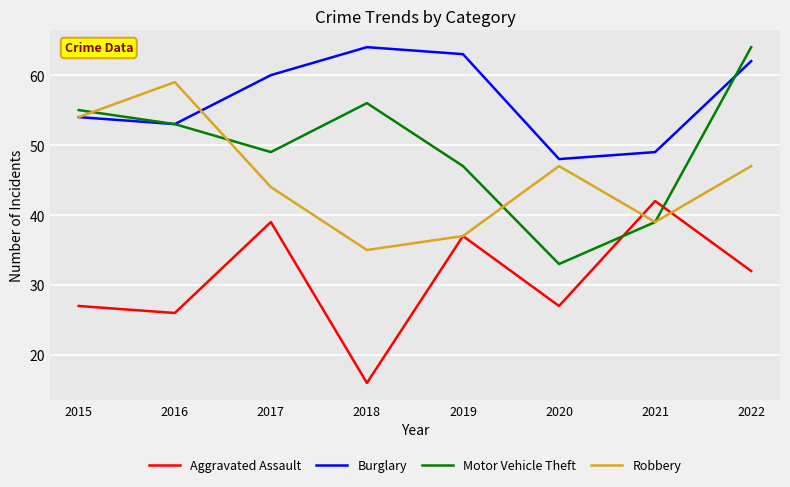

Rank the categories by Burglary value from lowest to highest.

2020, 2021, 2016, 2015, 2017, 2022, 2019, 2018